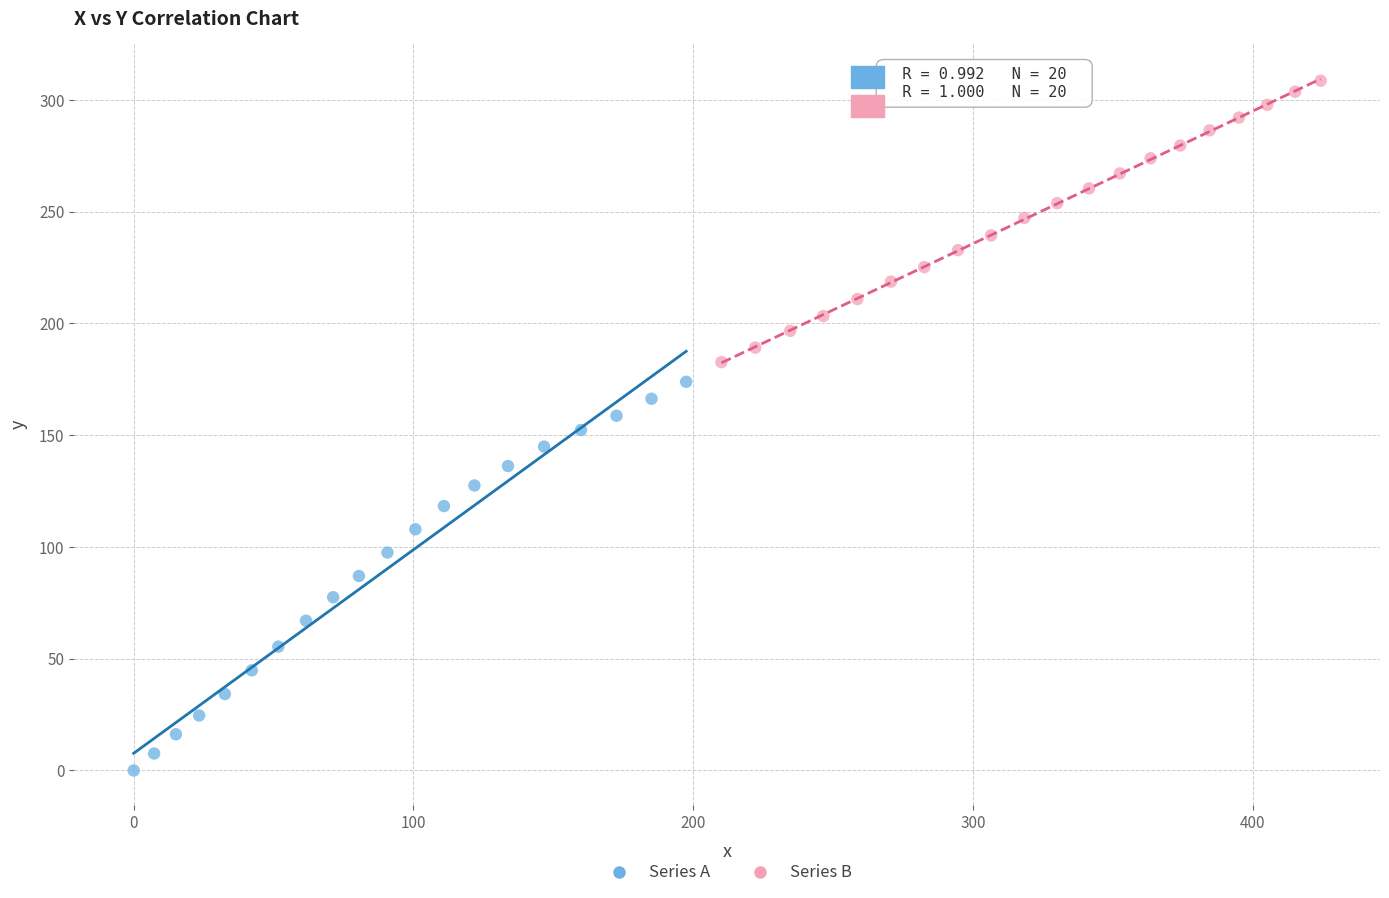

Which series contains the lowest Y value?

Series A